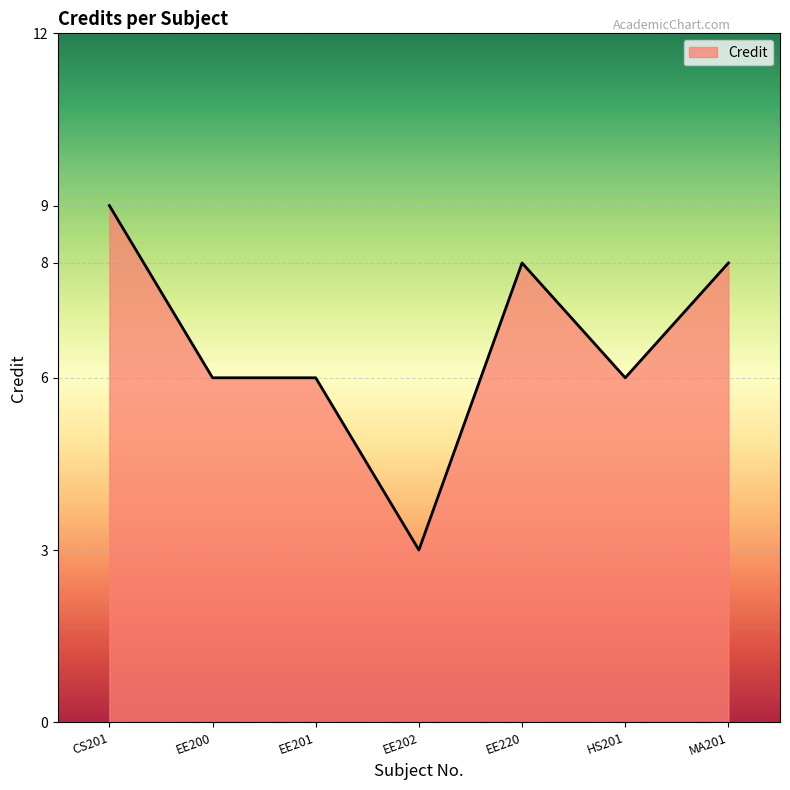

What position from the right is EE200?

6